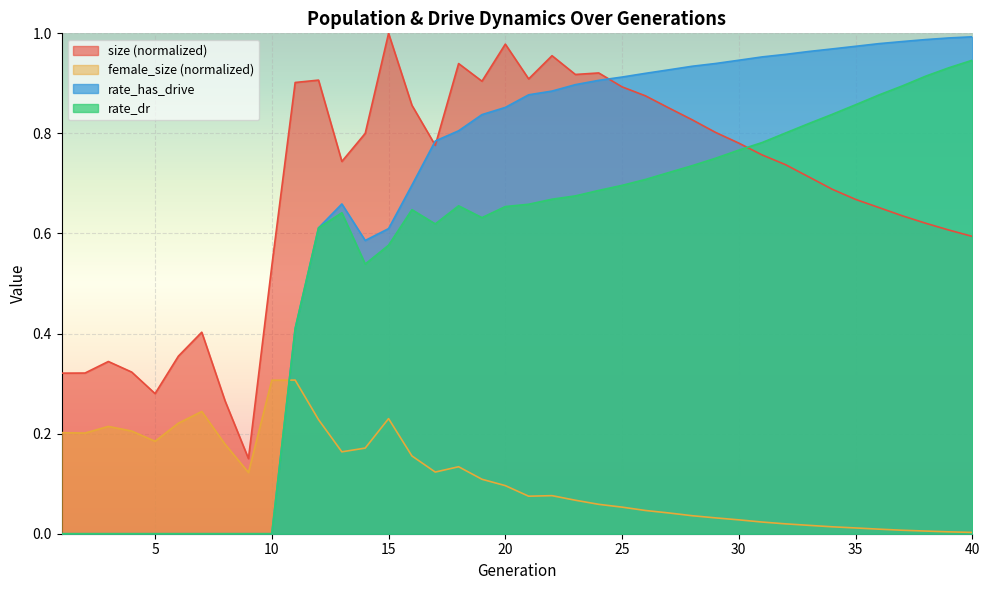

What is the sum of the female_size values at 37 and 23?

0.1